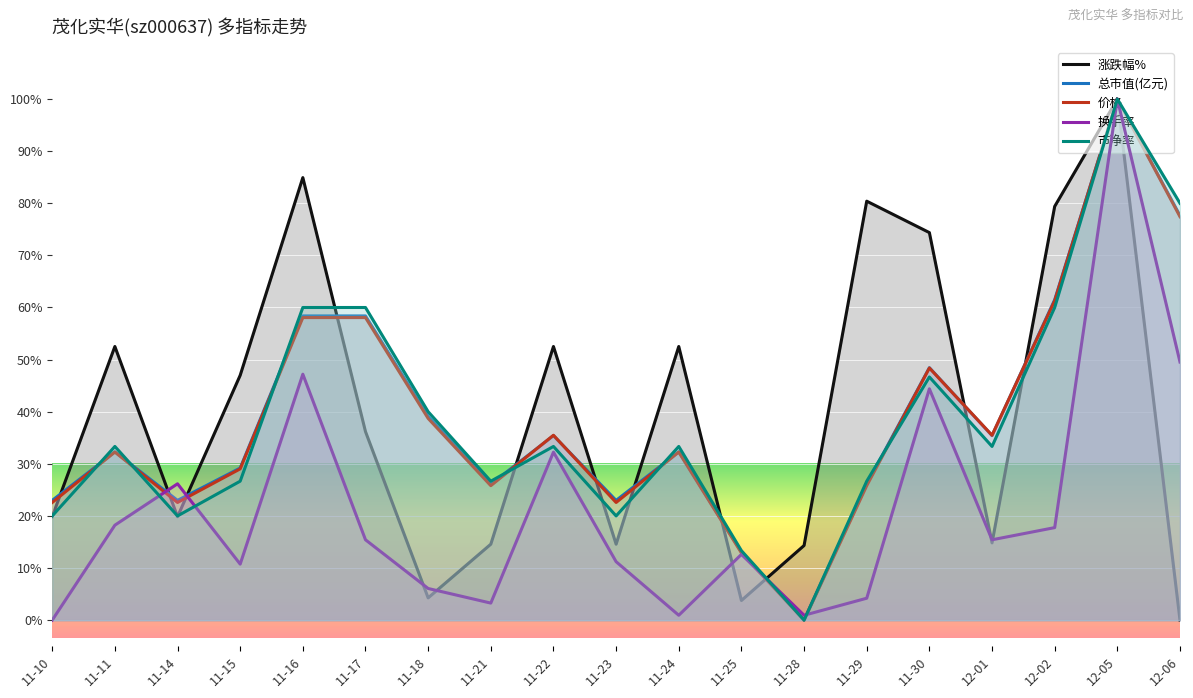

How many times do 涨跌幅% and 总市值(亿元) cross each other?

11